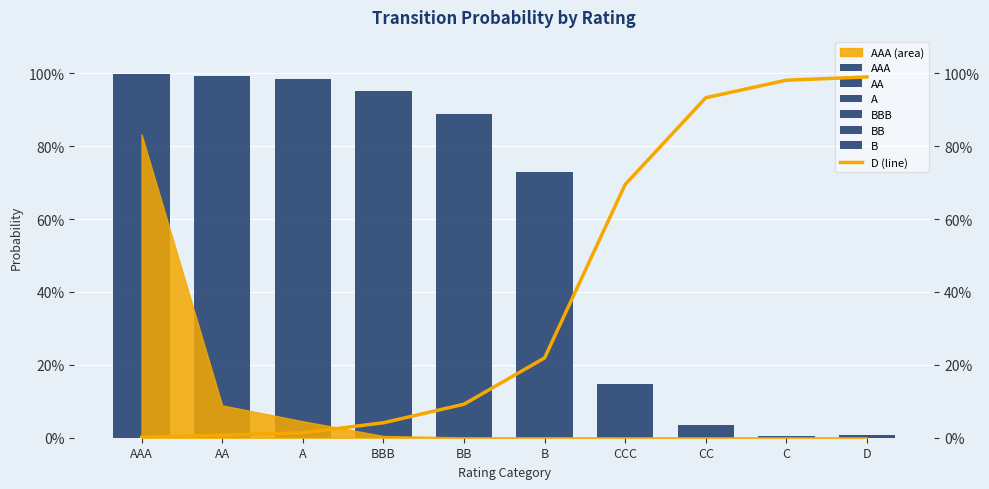

What is the sum of the AAA values at AA and C?

0.1